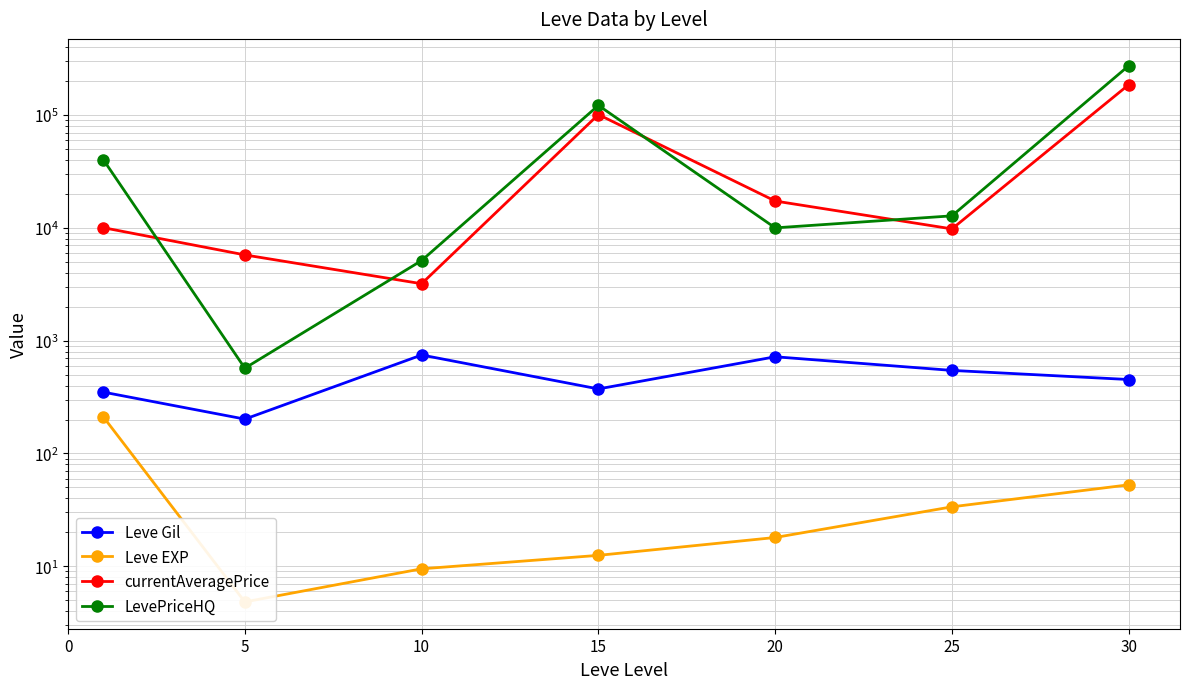

What is the value of the LevePriceHQ point at the 2nd from the left?

570.3